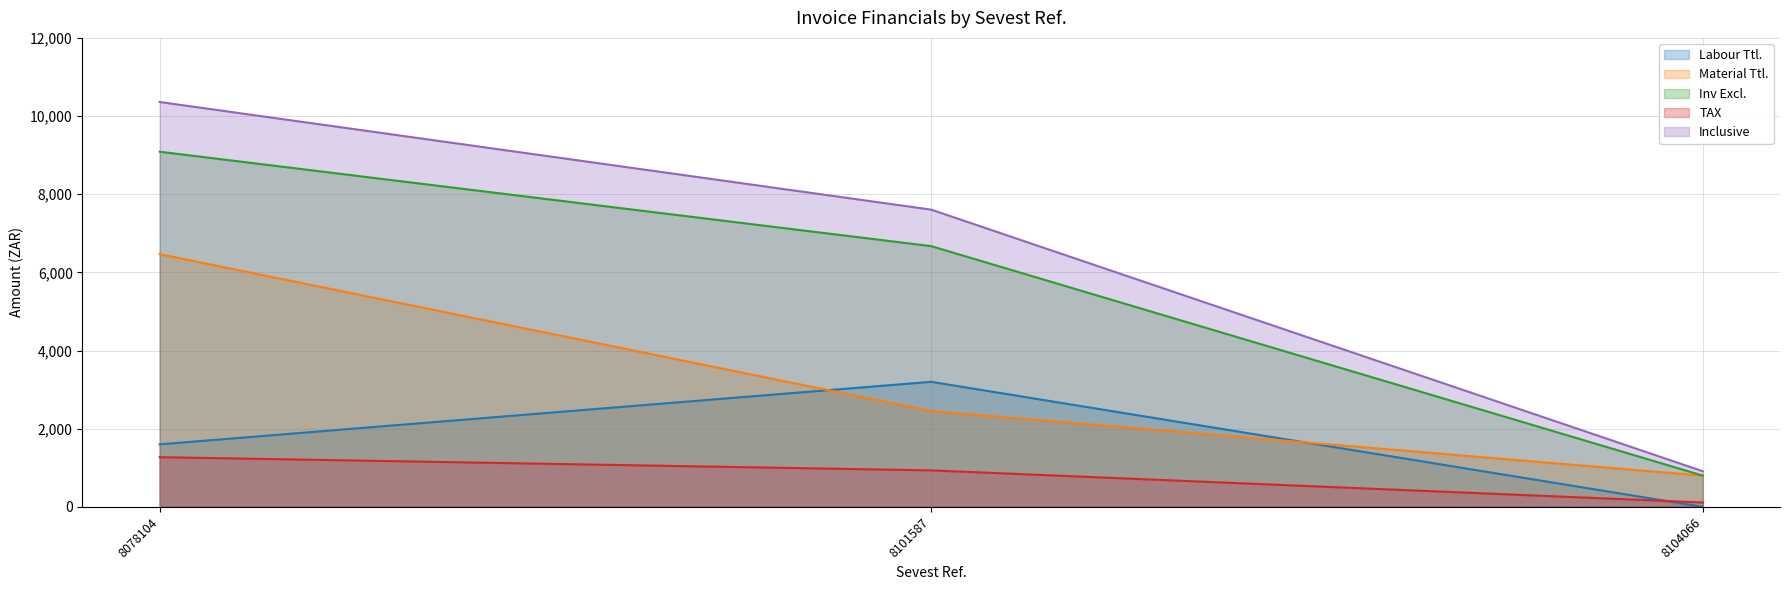

Reading right to left, extract all data points from this chart.

Labour Ttl.: 0.0	3200.0	1600.0
Material Ttl.: 800.0	2451.5	6467.9
Inv Excl.: 800.0	6671.5	9087.9
TAX: 112.0	934.0	1272.3
Inclusive: 912.0	7605.5	10360.2